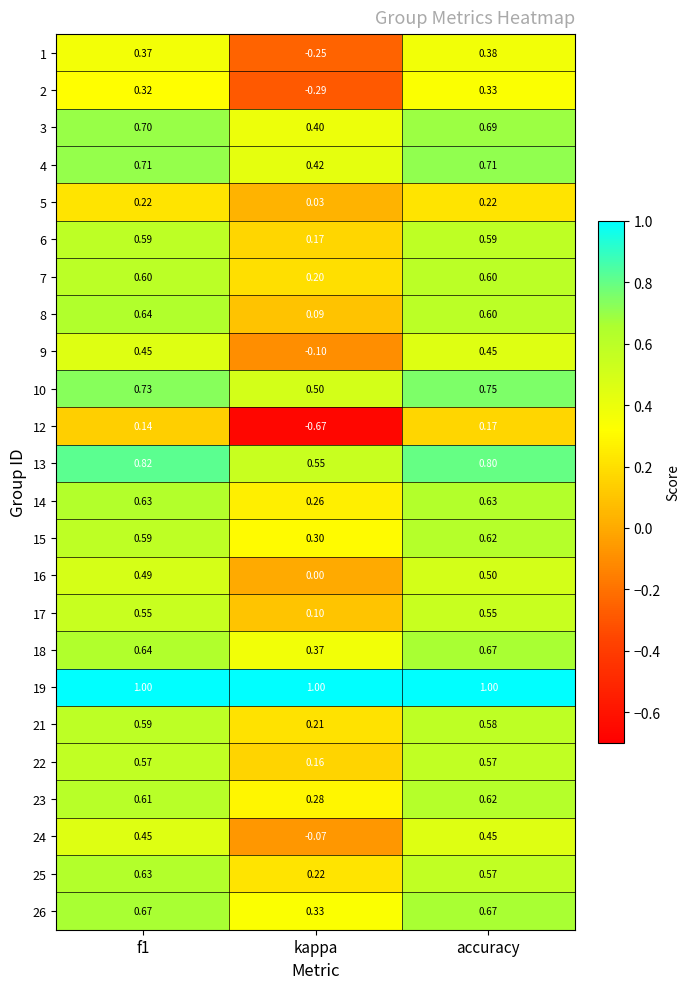

Which label corresponds to the smallest value in the chart?

kappa